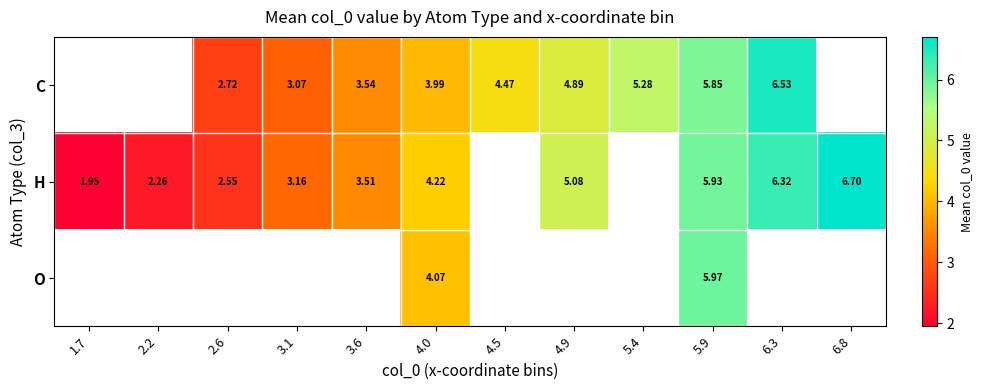

At 4.0, list the series in order from largest to smallest.

H, O, C